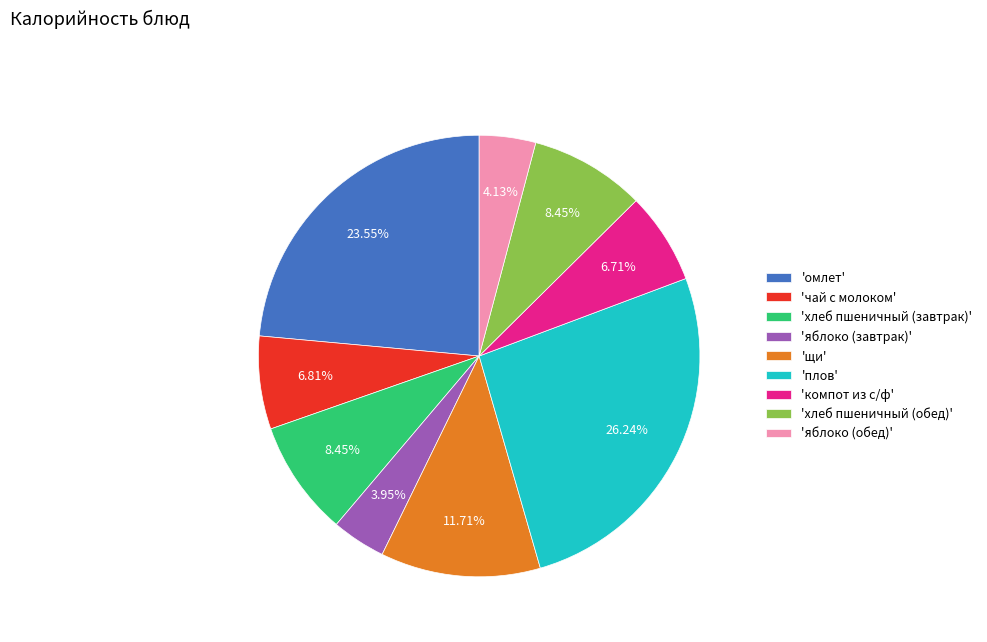

Do 'компот из с/ф' and 'щи' together represent more than half of the pie?

No